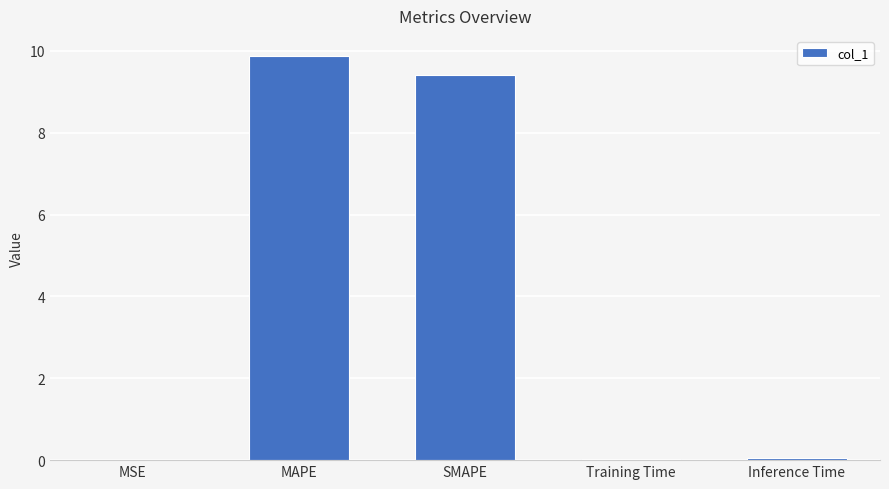

Is it true that the value at MSE is 0.0?

True